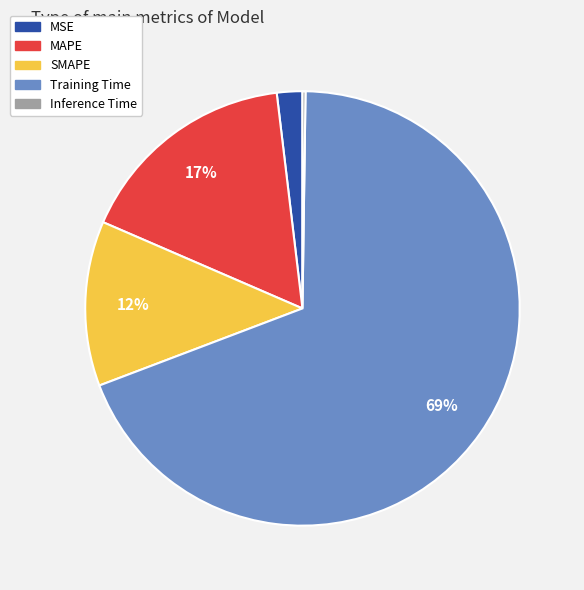

True or false: MSE accounts for 2% of the total.

True